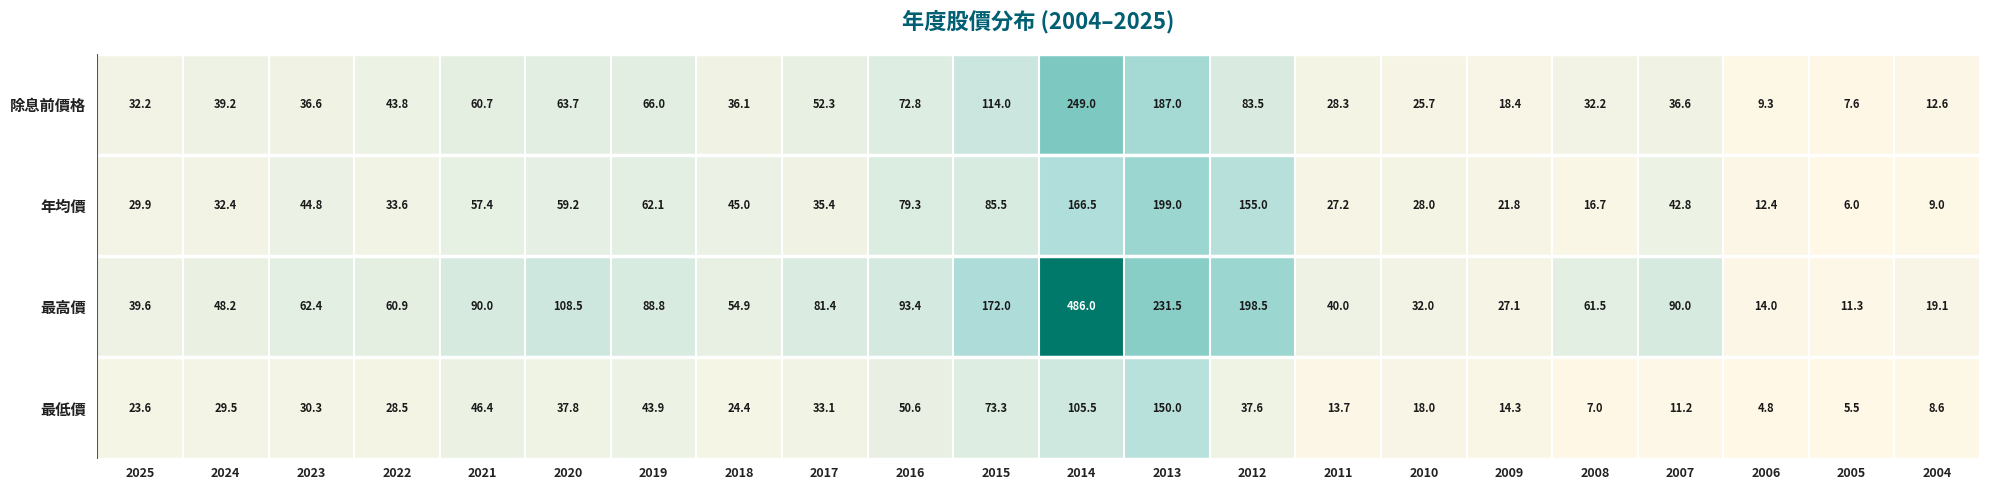

At which category is the sum across all series the highest?

2014